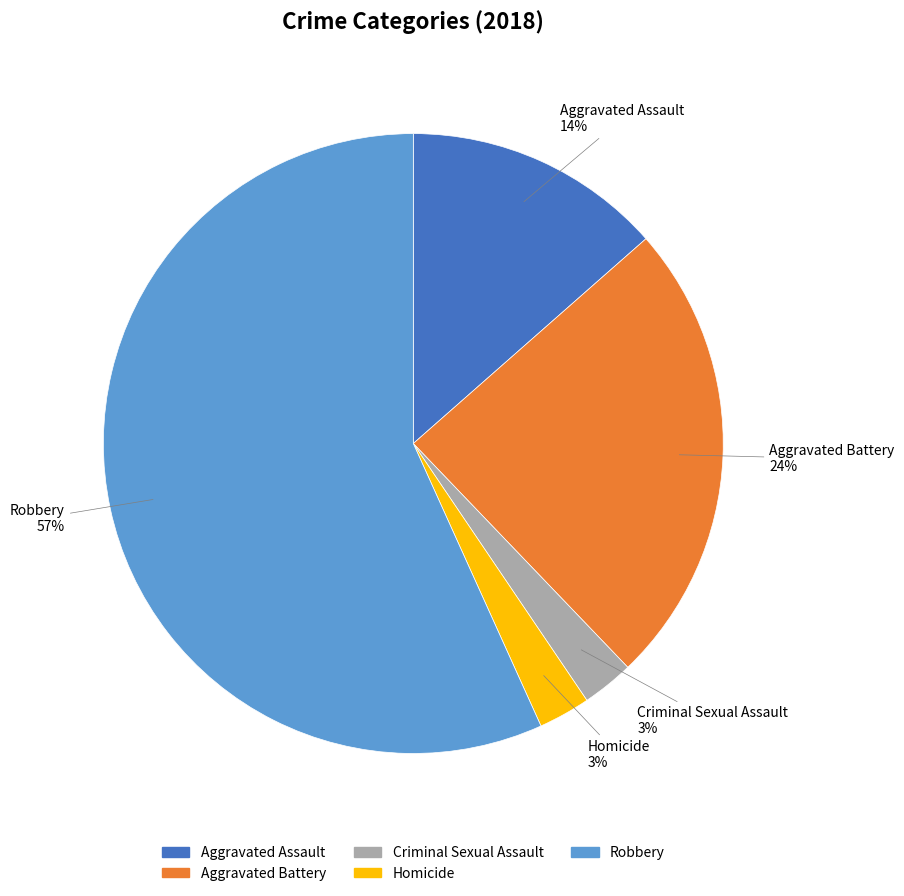

Is there a majority slice in this chart?

Yes